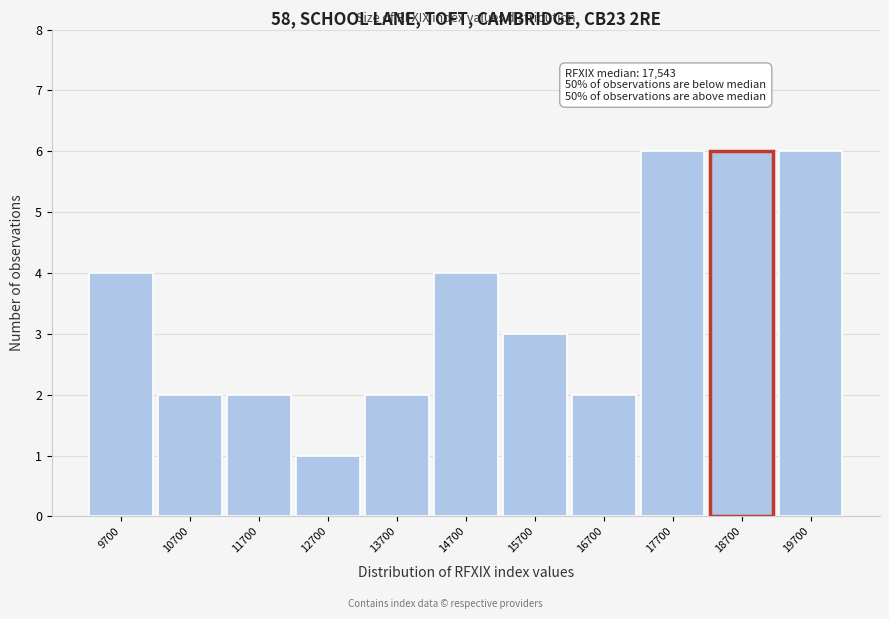

Reading left to right, what are all the values shown in this chart?

4	2	2	1	2	4	3	2	6	6	6